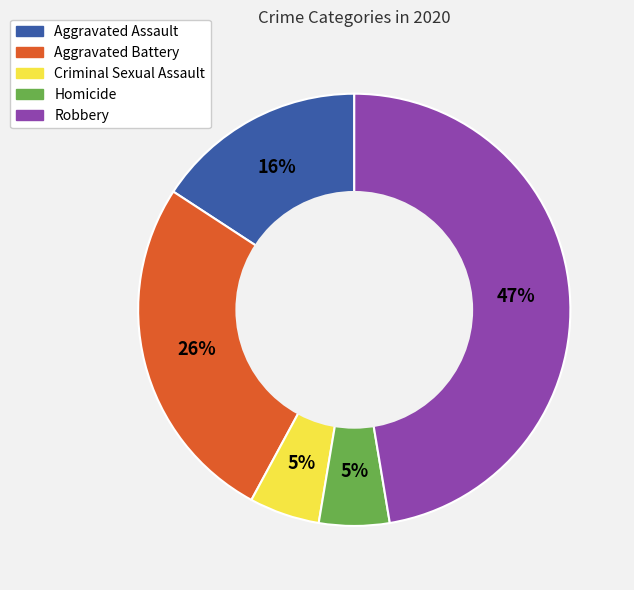

Which has a higher value, Aggravated Battery or Robbery?

Robbery